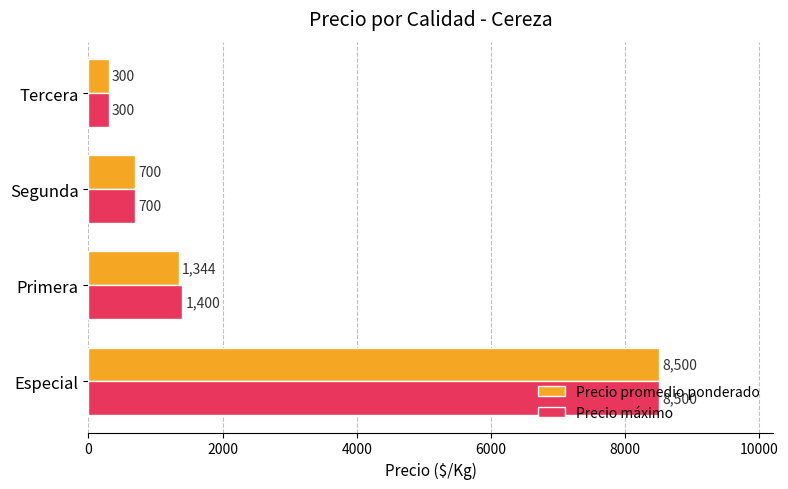

At how many categories does at least one series exceed 8124?

1